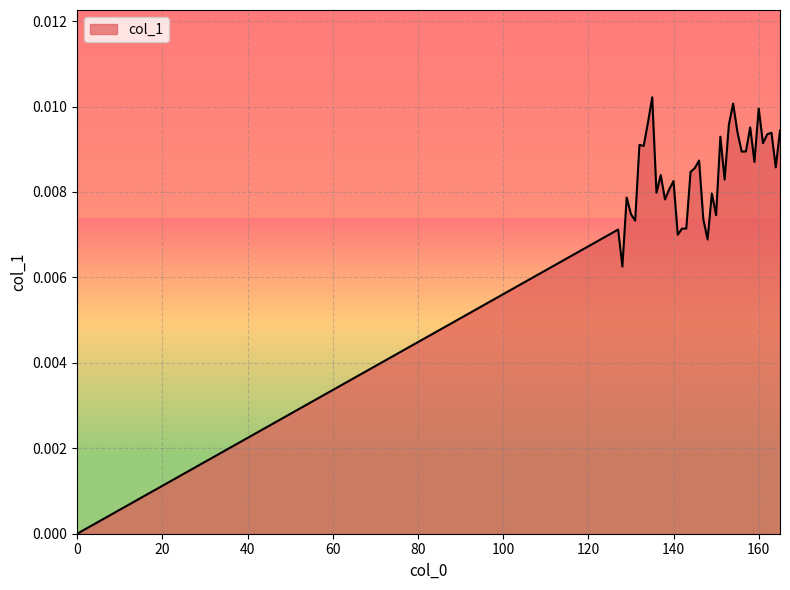

The value at 134 is 0.0. True or false?

True